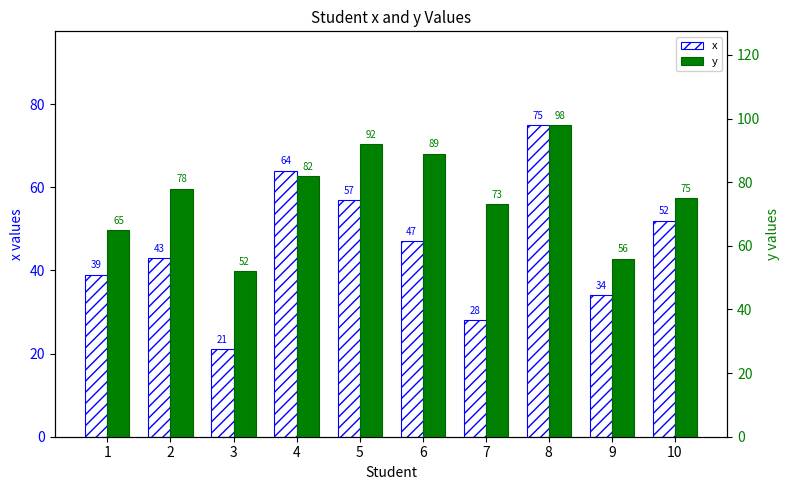

Which series has the widest spread of values?

x